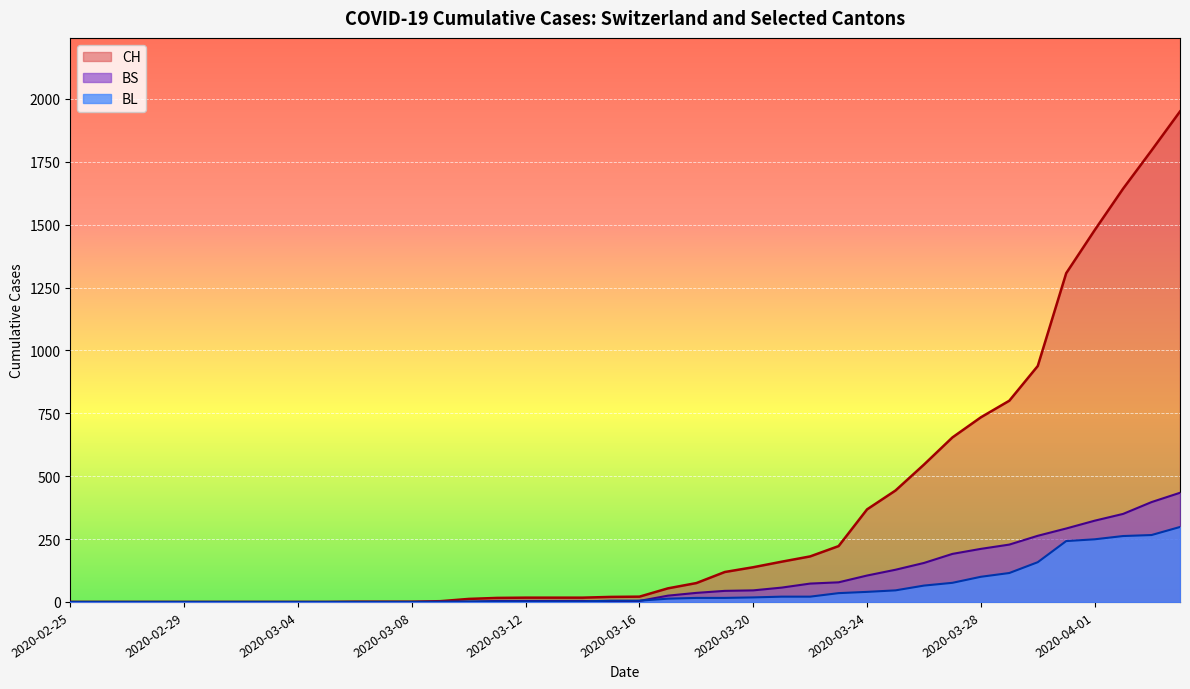

List the labels in order of BL value, largest first.

2020-04-04, 2020-04-03, 2020-04-02, 2020-04-01, 2020-03-31, 2020-03-30, 2020-03-29, 2020-03-28, 2020-03-27, 2020-03-26, 2020-03-25, 2020-03-24, 2020-03-23, 2020-03-21, 2020-03-22, 2020-03-20, 2020-03-18, 2020-03-19, 2020-03-17, 2020-03-15, 2020-03-16, 2020-03-10, 2020-03-11, 2020-03-12, 2020-03-13, 2020-03-14, 2020-03-09, 2020-02-25, 2020-02-26, 2020-02-27, 2020-02-28, 2020-02-29, 2020-03-01, 2020-03-02, 2020-03-03, 2020-03-04, 2020-03-05, 2020-03-06, 2020-03-07, 2020-03-08